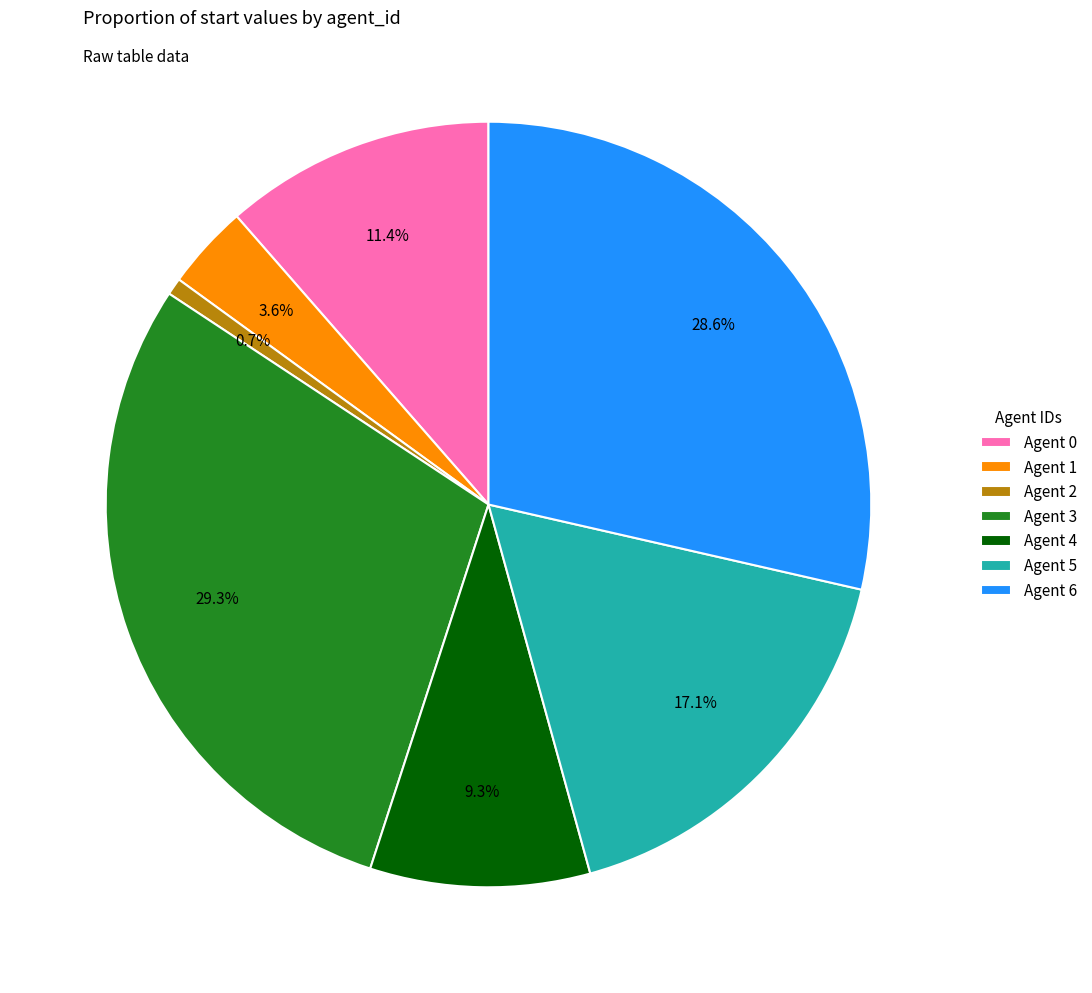

What percentage is the Agent 3 slice, to the nearest percent?

29%